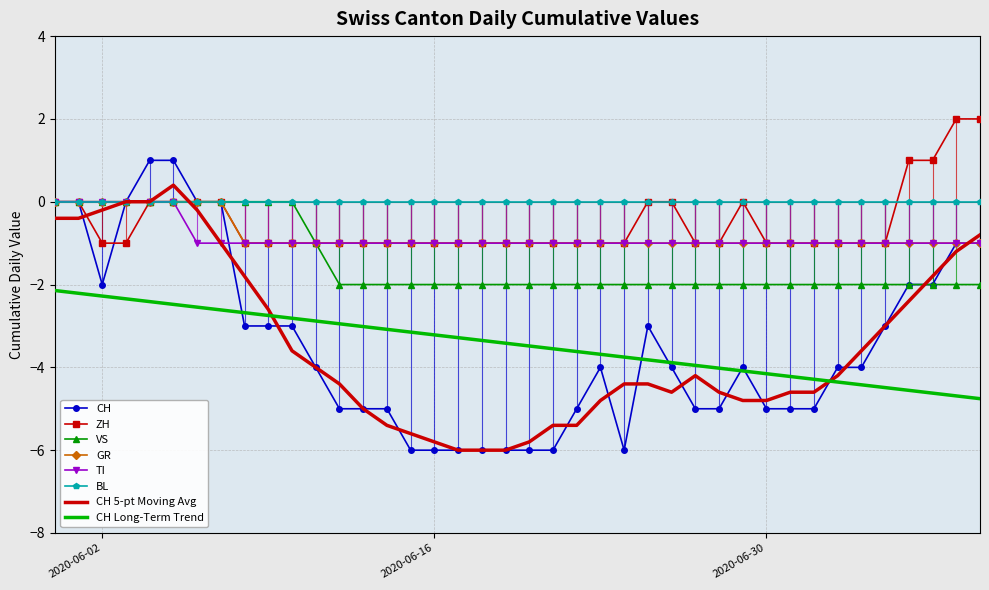

What is the difference between the maximum and second lowest values in the GR series?

1.0